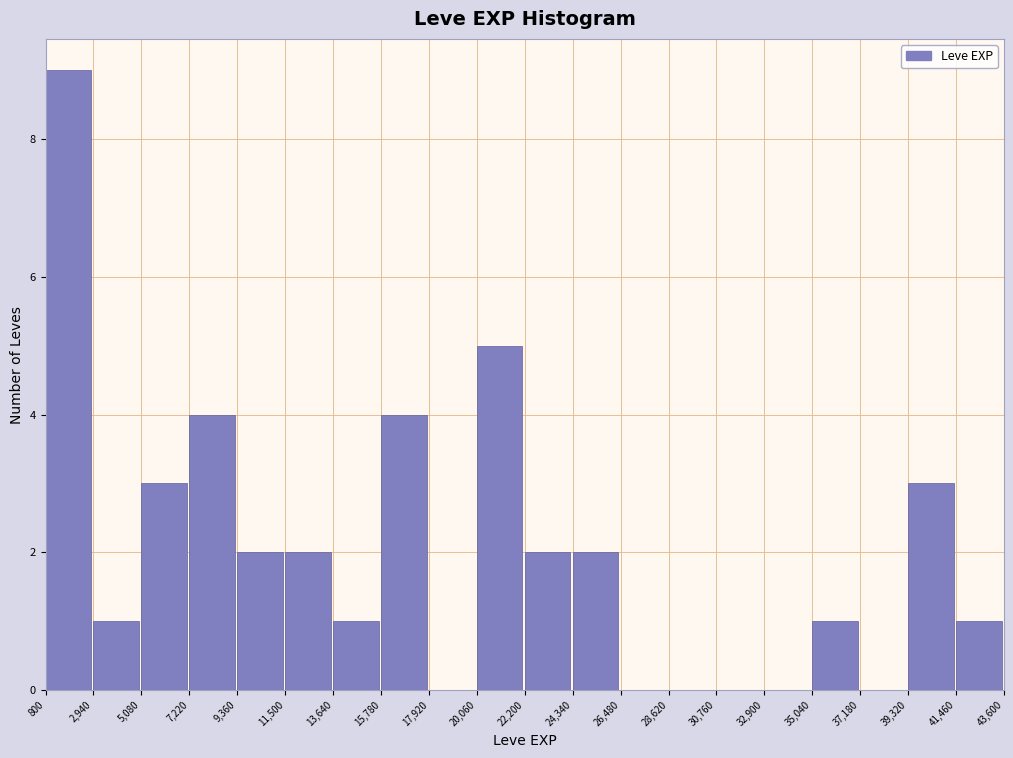

Reading left to right, list every bar in this chart as the range it spans on the x-axis followed by its height. The values are not printed on the chart, so give them approximately, as read against the axis.

800 to 2,940: 9
2,940 to 5,080: 1
5,080 to 7,220: 3
7,220 to 9,360: 4
9,360 to 11,500: 2
11,500 to 13,640: 2
13,640 to 15,780: 1
15,780 to 17,920: 4
17,920 to 20,060: 0
20,060 to 22,200: 5
22,200 to 24,340: 2
24,340 to 26,480: 2
26,480 to 28,620: 0
28,620 to 30,760: 0
30,760 to 32,900: 0
32,900 to 35,040: 0
35,040 to 37,180: 1
37,180 to 39,320: 0
39,320 to 41,460: 3
41,460 to 43,600: 1